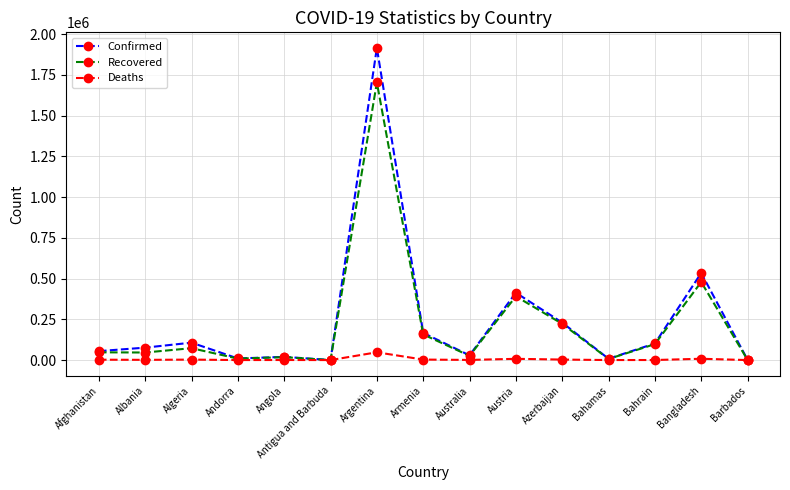

How many categories are shown in the chart?

15